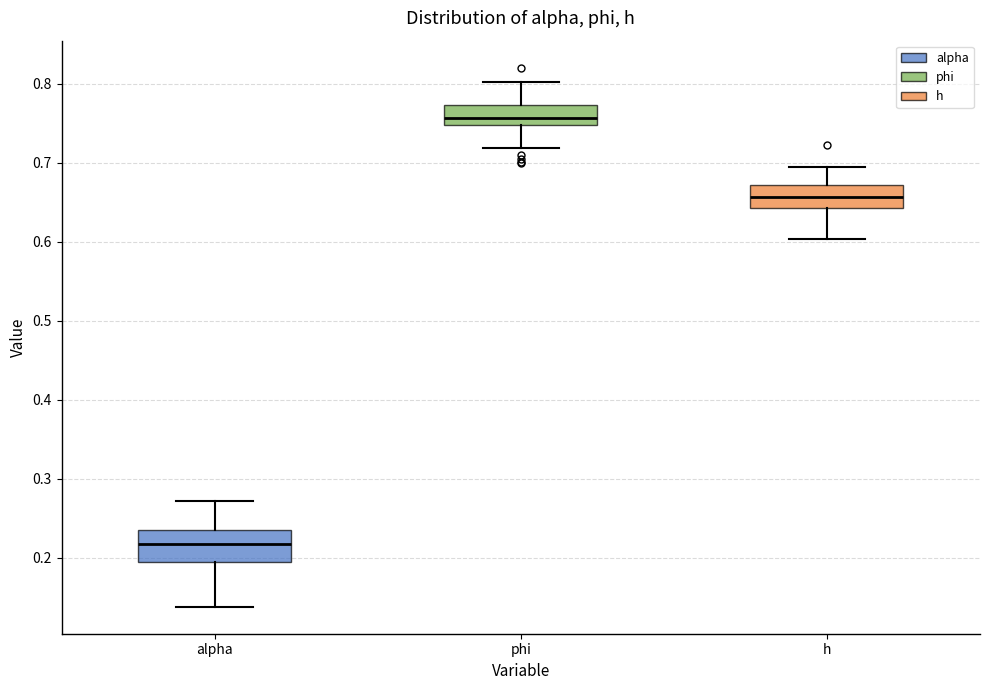

Reading left to right, read every box against the y-axis: the position of its median line, the range the box covers, and the ends of its whiskers. The values are not printed on the chart, so give them approximately, as read against the axis.

alpha: median 0.22, box 0.19 to 0.23, whiskers 0.14 to 0.27
phi: median 0.76, box 0.75 to 0.77, whiskers 0.72 to 0.80
h: median 0.66, box 0.64 to 0.67, whiskers 0.60 to 0.69